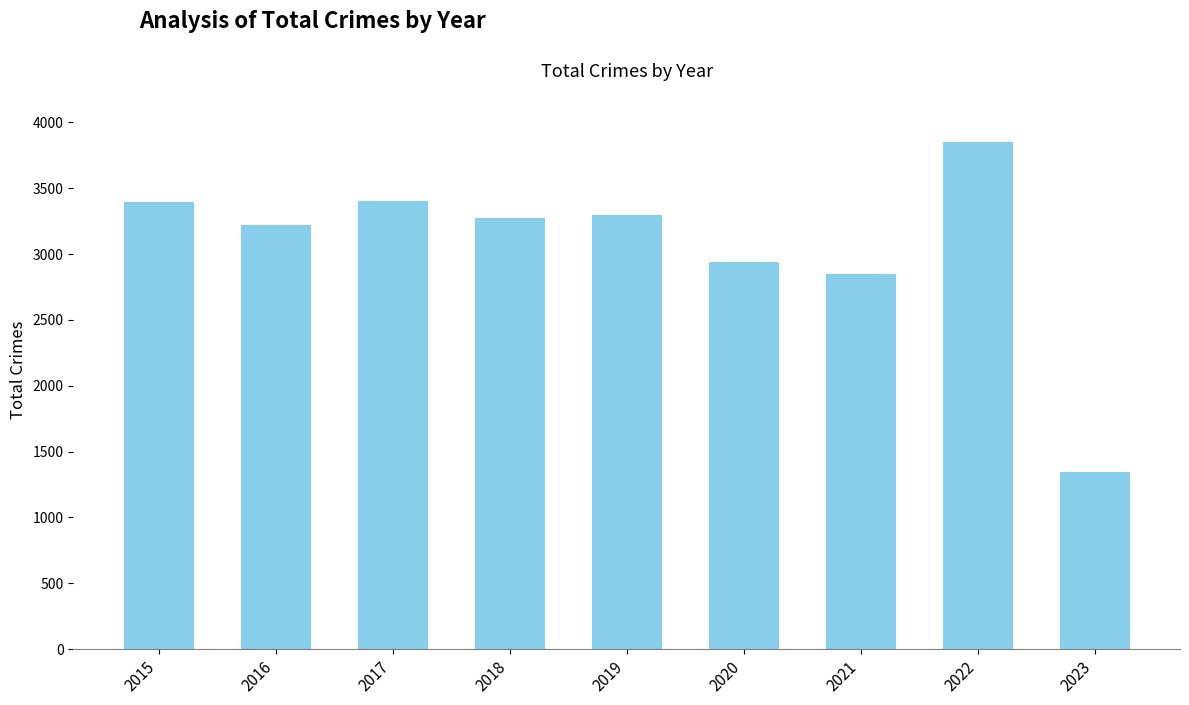

The value at 2017 is 3401. True or false?

True